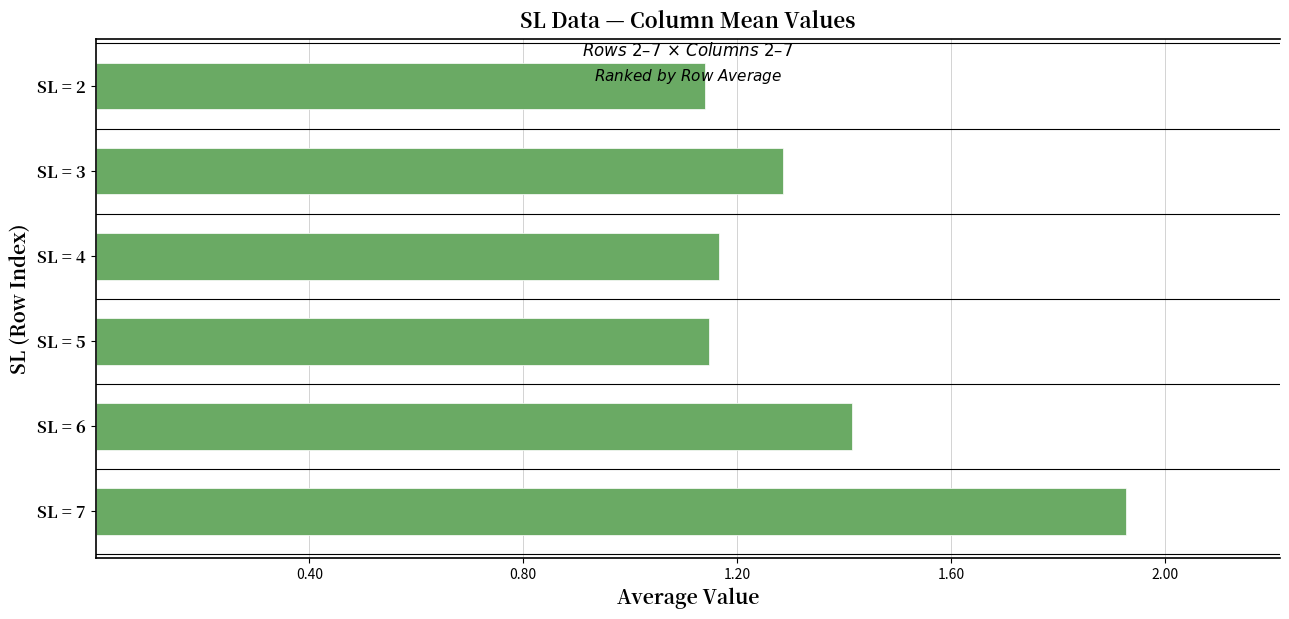

What is the sum of all values?

8.1